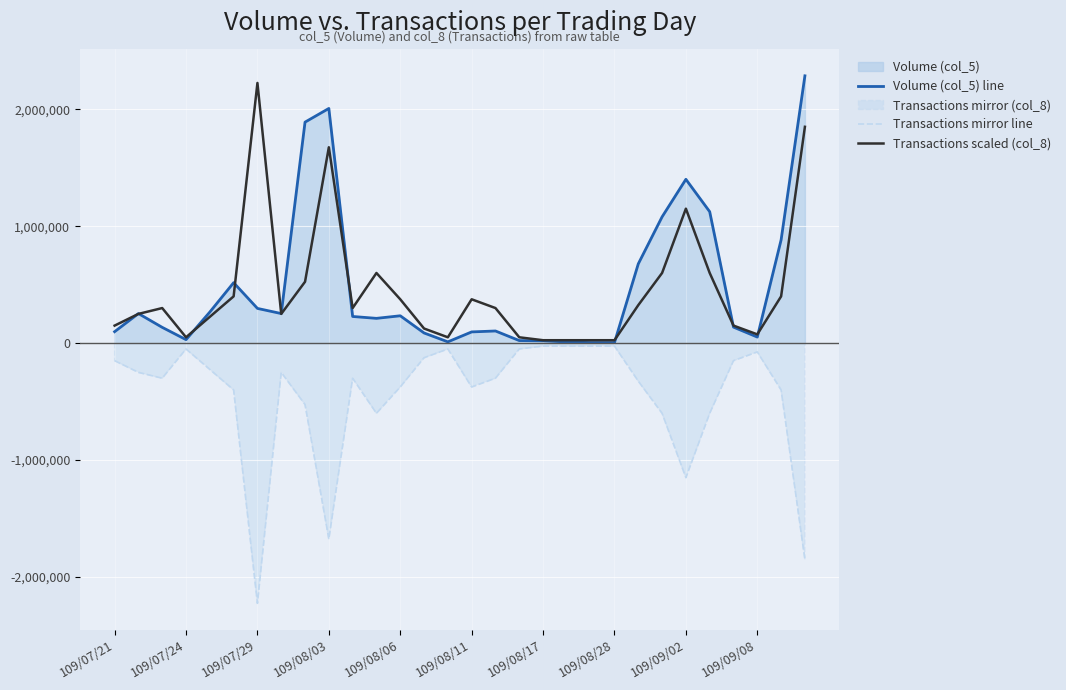

List the series in order of their peak value, highest first.

Volume (col_5) line, Transactions scaled (col_8), Transactions mirror line